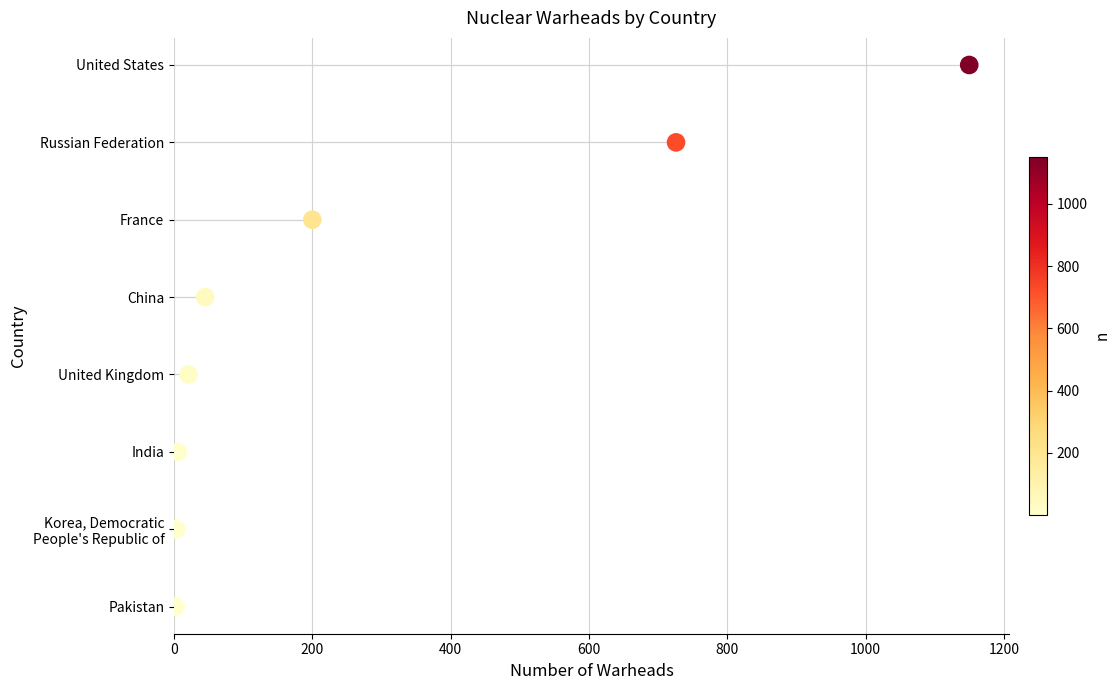

Which has a higher value, 1200 or 600?

1200